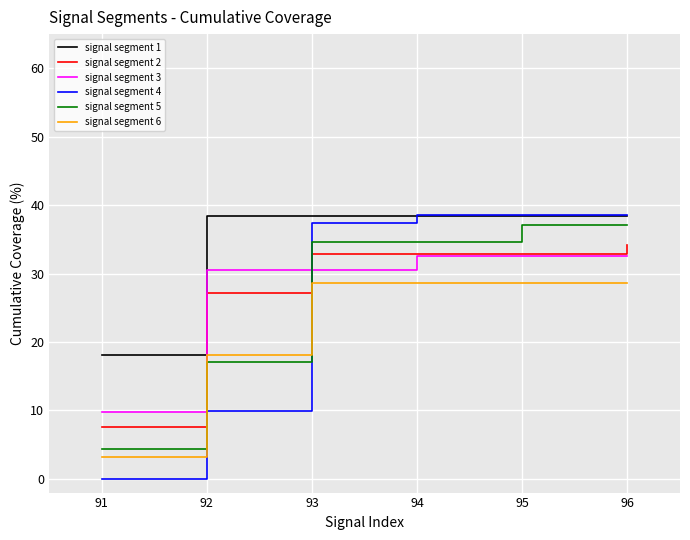

How many lines are shown in the chart?

6